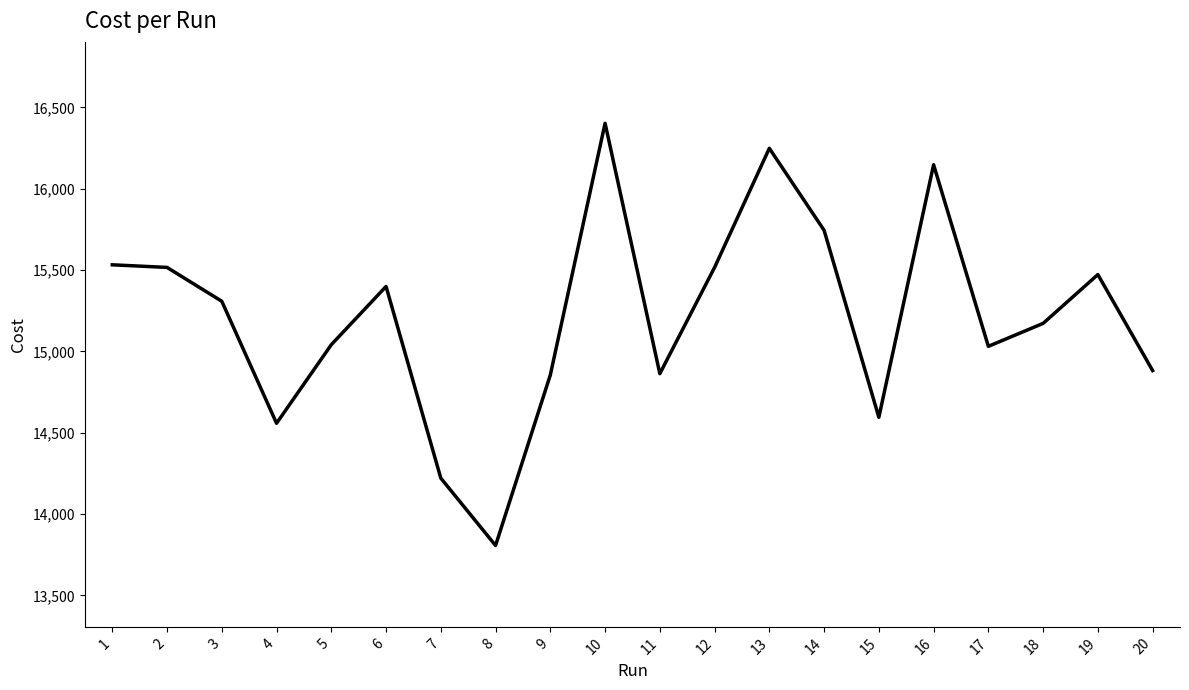

Read the value at 3.

15308.0